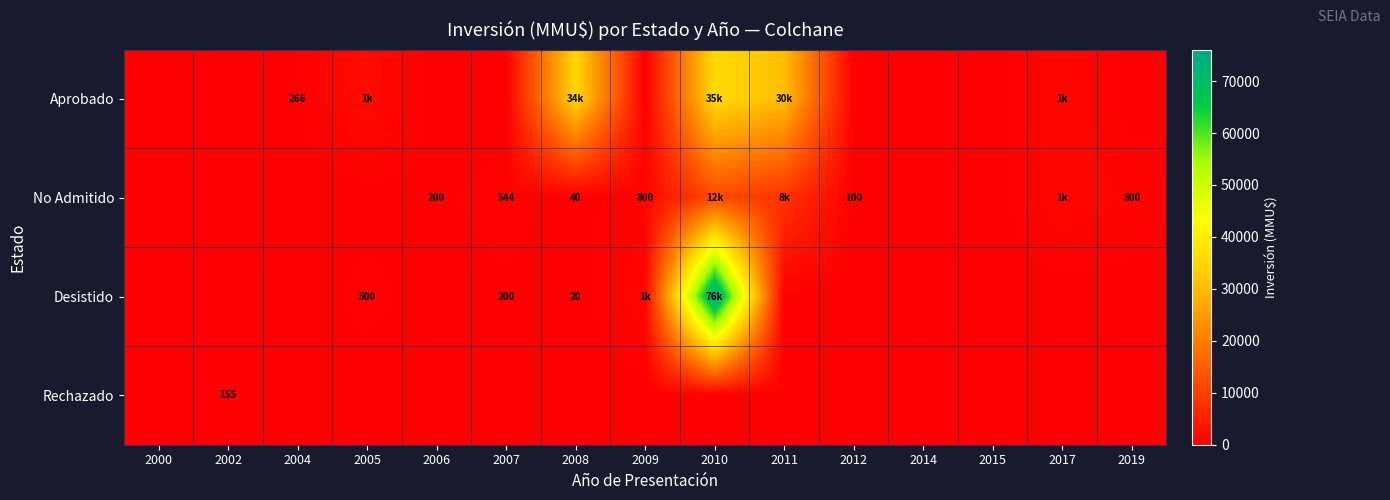

Which series has the largest total across all categories?

Aprobado